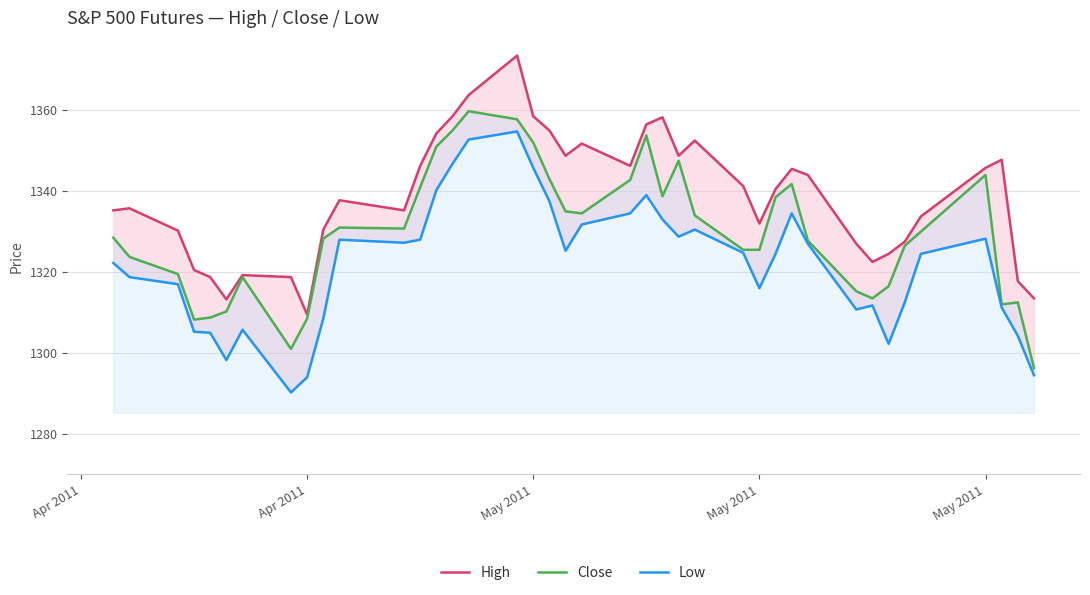

What is the difference between the maximum and second lowest values in the Close series?

58.8